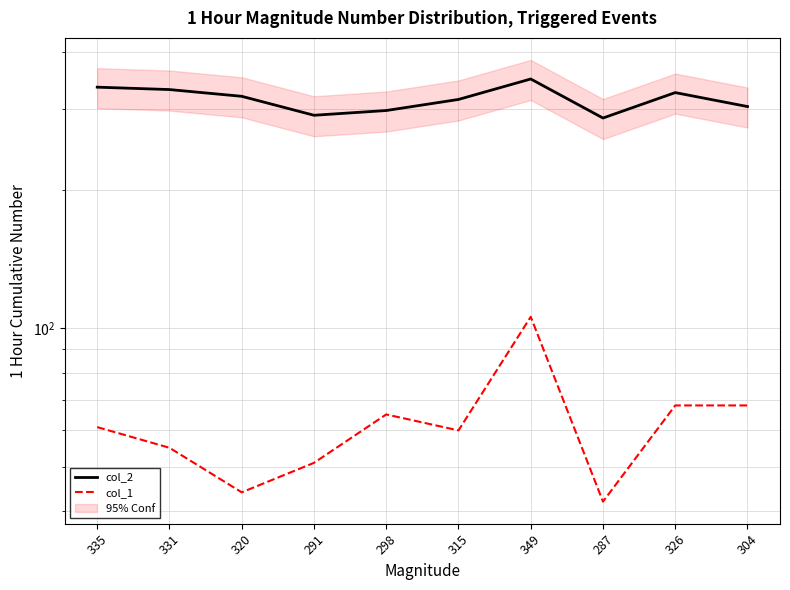

Reading left to right, what are all the values shown in this chart?

col_2: 335=335	331=331	320=320	291=291	298=298	315=315	349=349	287=287	326=326	304=304
col_1: 335=61	331=55	320=44	291=51	298=65	315=60	349=106	287=42	326=68	304=68